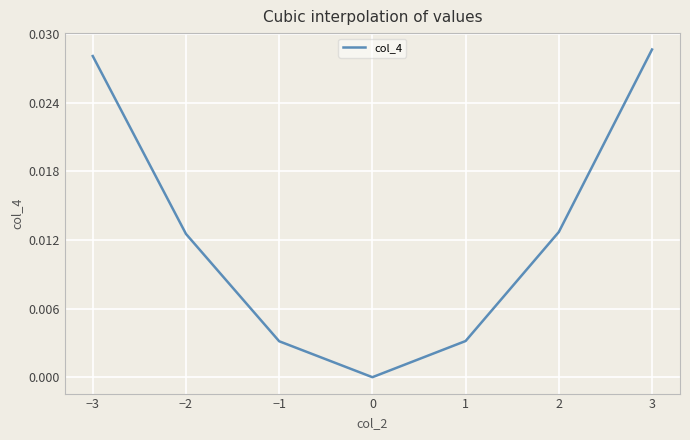

True or false: the data has more than 1 interior local peaks.

False